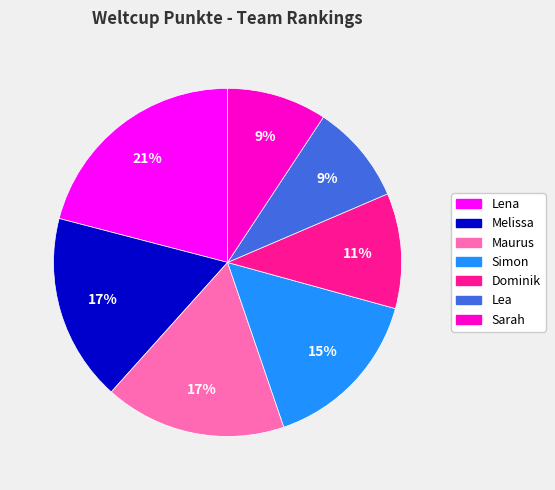

Which category has the biggest portion of the pie?

Lena